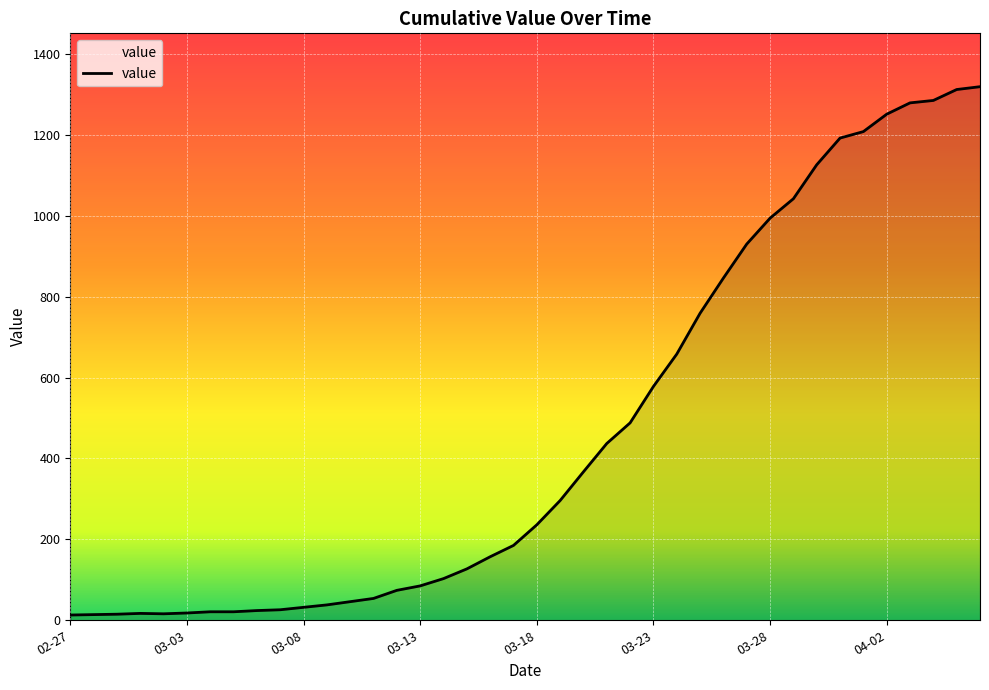

What is the difference between the maximum and minimum values?

1306